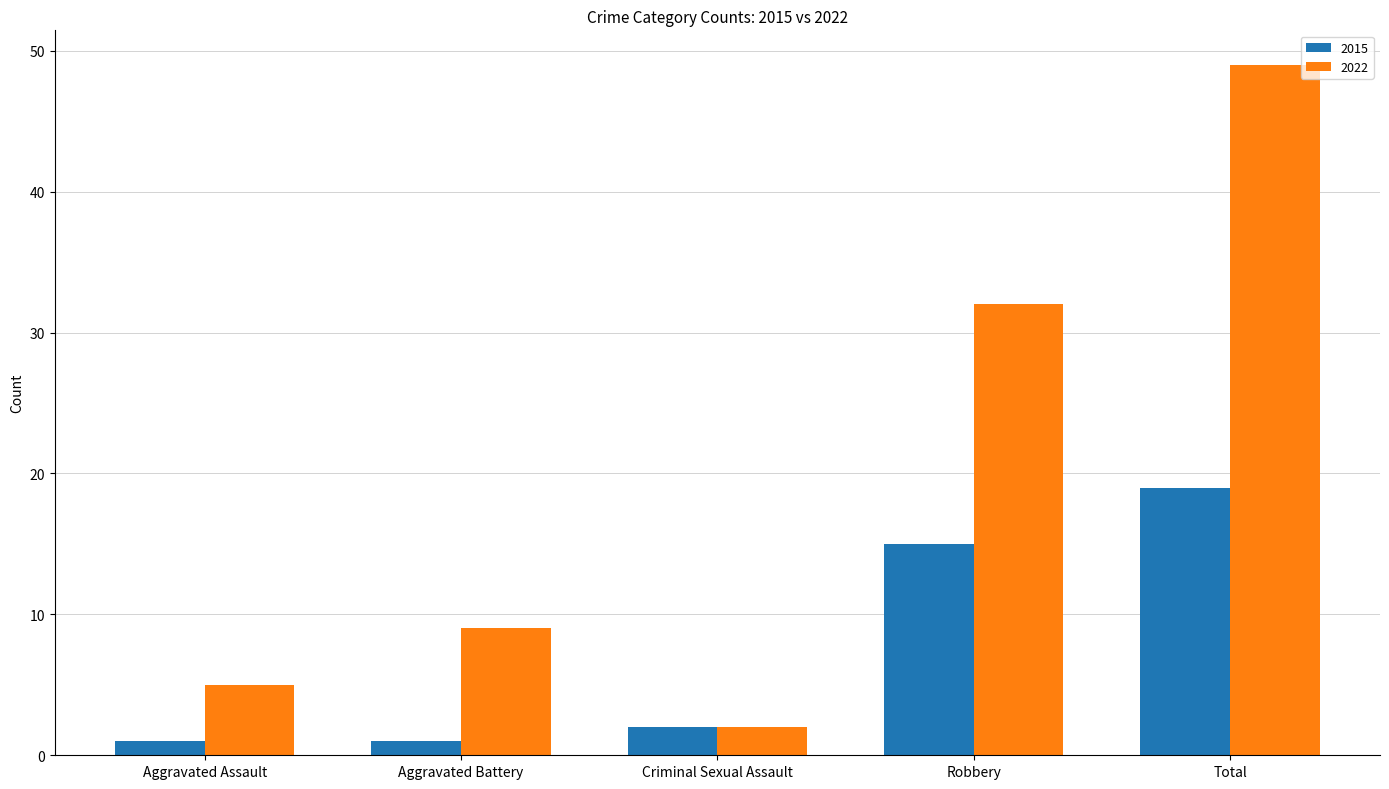

Reading right to left, transcribe all the data shown in this chart.

2015: 19	15	2	1	1
2022: 49	32	2	9	5